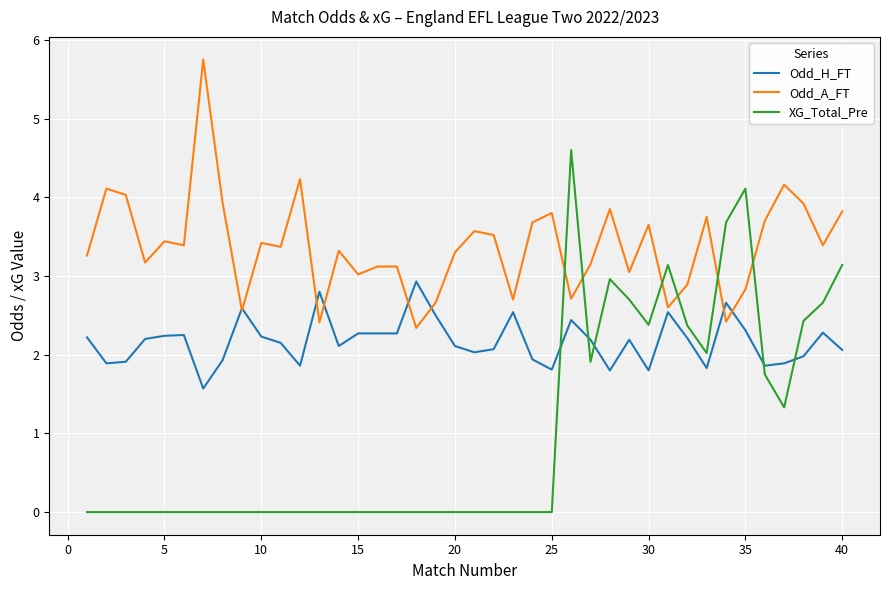

True or false: Odd_A_FT and XG_Total_Pre intersect in this chart.

True